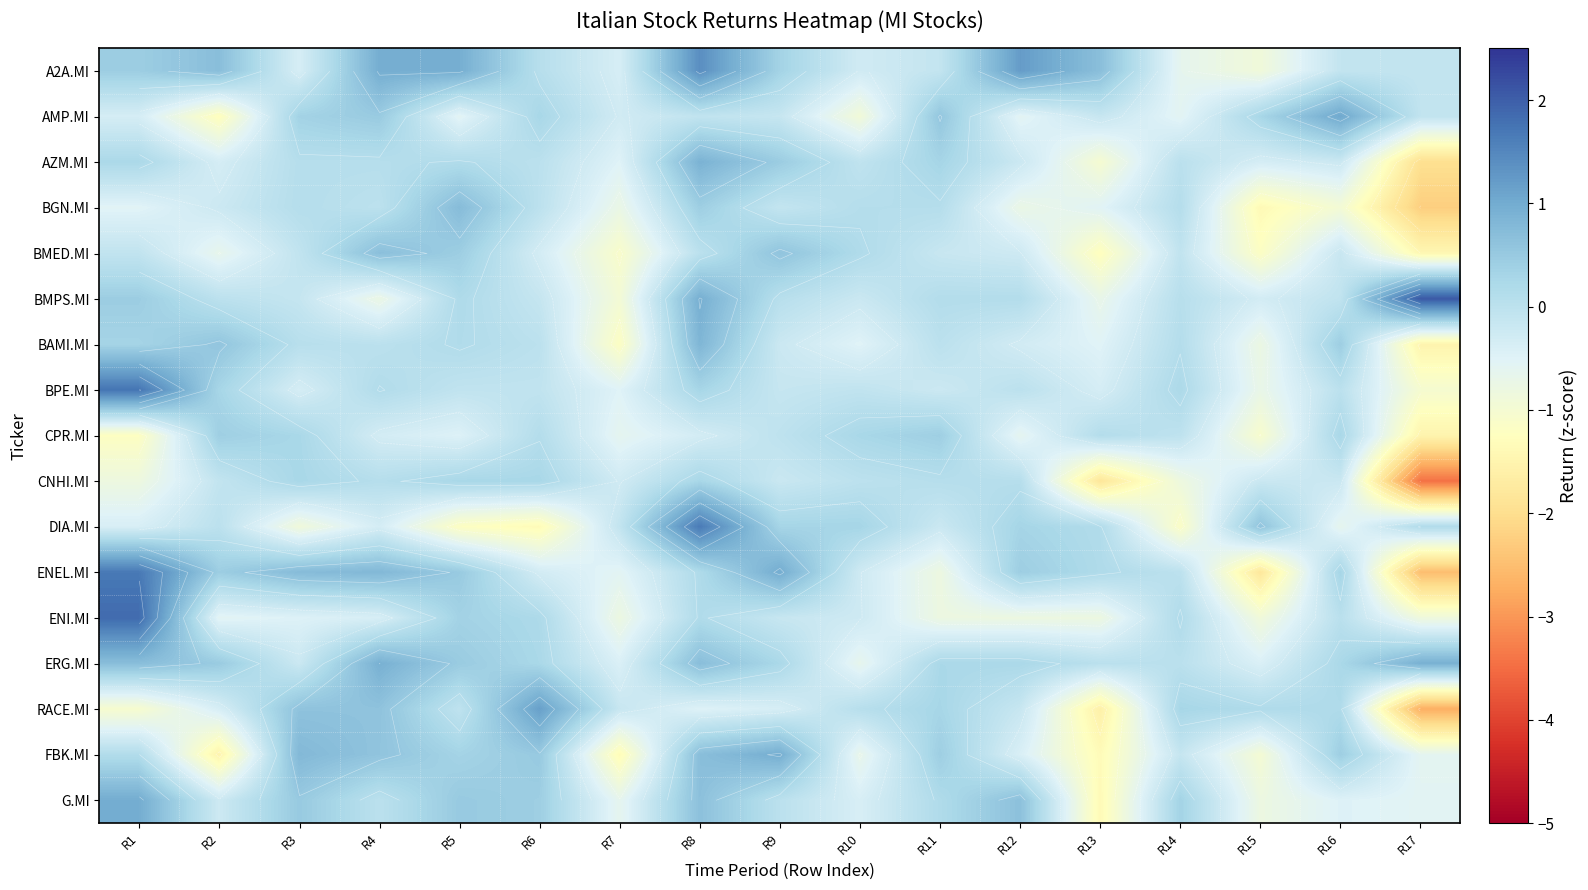

At R16, list the series in order from largest to smallest.

AMP.MI, BAMI.MI, FBK.MI, ENEL.MI, CPR.MI, ERG.MI, RACE.MI, ENI.MI, BPE.MI, BMPS.MI, A2A.MI, BMED.MI, CNHI.MI, AZM.MI, G.MI, DIA.MI, BGN.MI